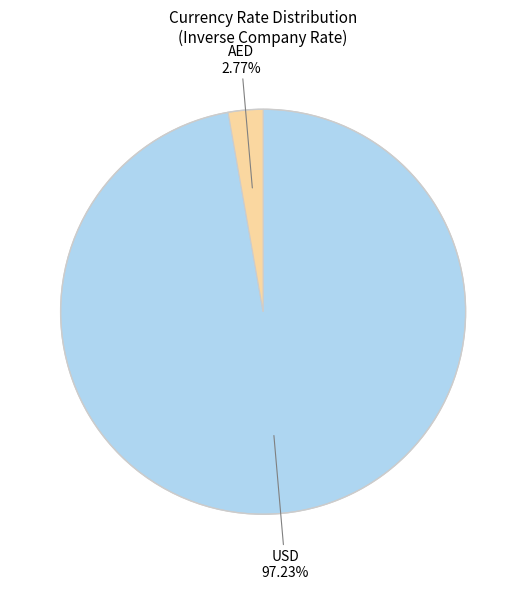

Combined, do AED 2.77% and USD 97.23% account for over 50%?

Yes